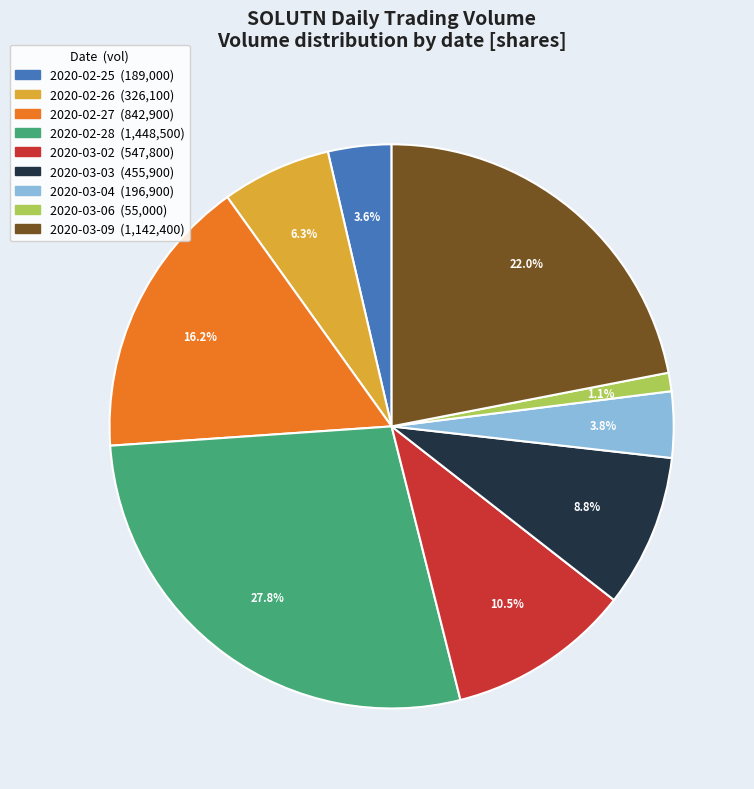

Which category has the biggest portion of the pie?

2020-02-28